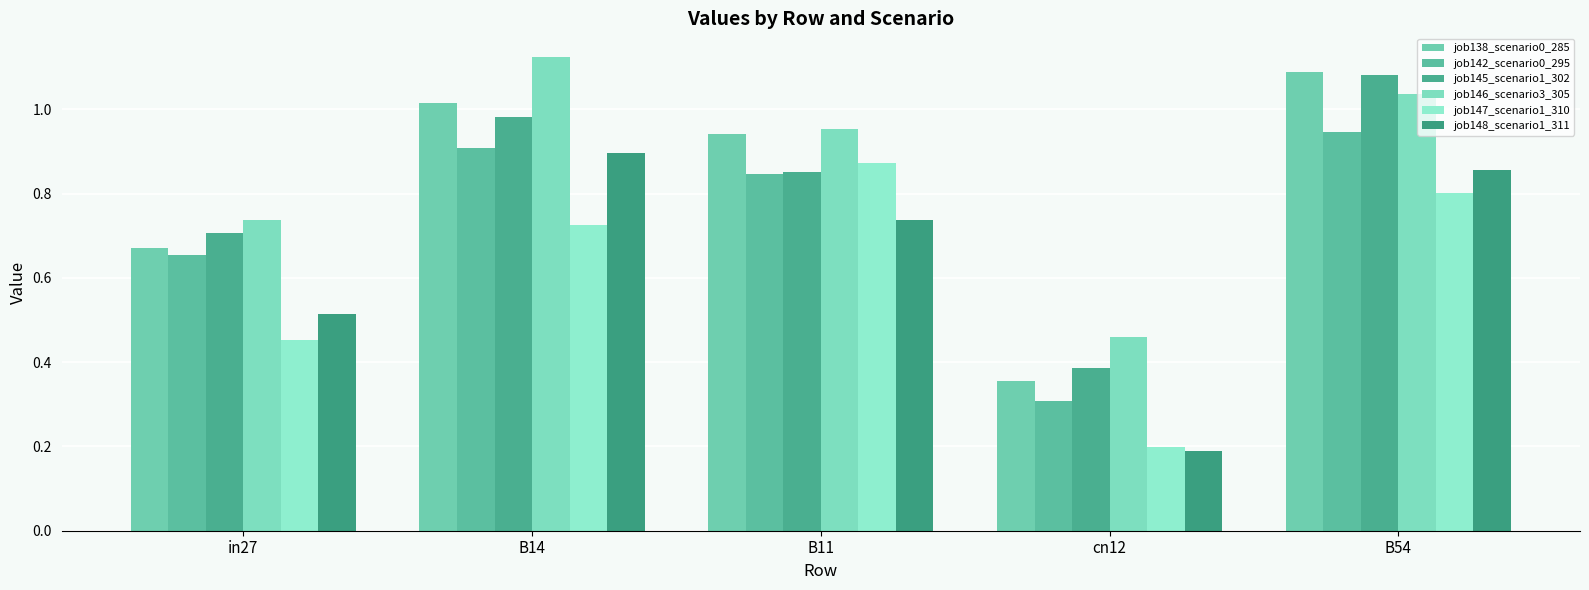

Rank the categories by job147_scenario1_310 value from highest to lowest.

B11, B54, B14, in27, cn12